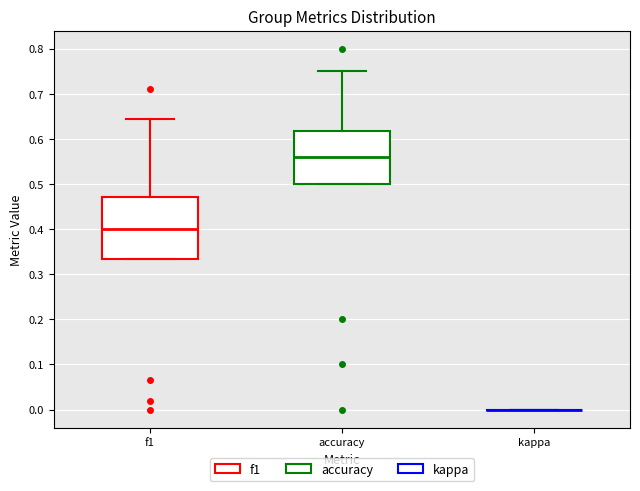

Reading left to right, transcribe this box plot: for each box, give where its median line is, the range the box spans, and where its two whiskers end, as read against the y-axis. The values are not printed on the chart, so give them approximately, as read against the axis.

f1: median 0.40, box 0.33 to 0.47, whiskers 0.33 to 0.64
accuracy: median 0.56, box 0.50 to 0.62, whiskers 0.50 to 0.75
kappa: box collapsed to a line at 0.00, whiskers 0.00 to 0.00